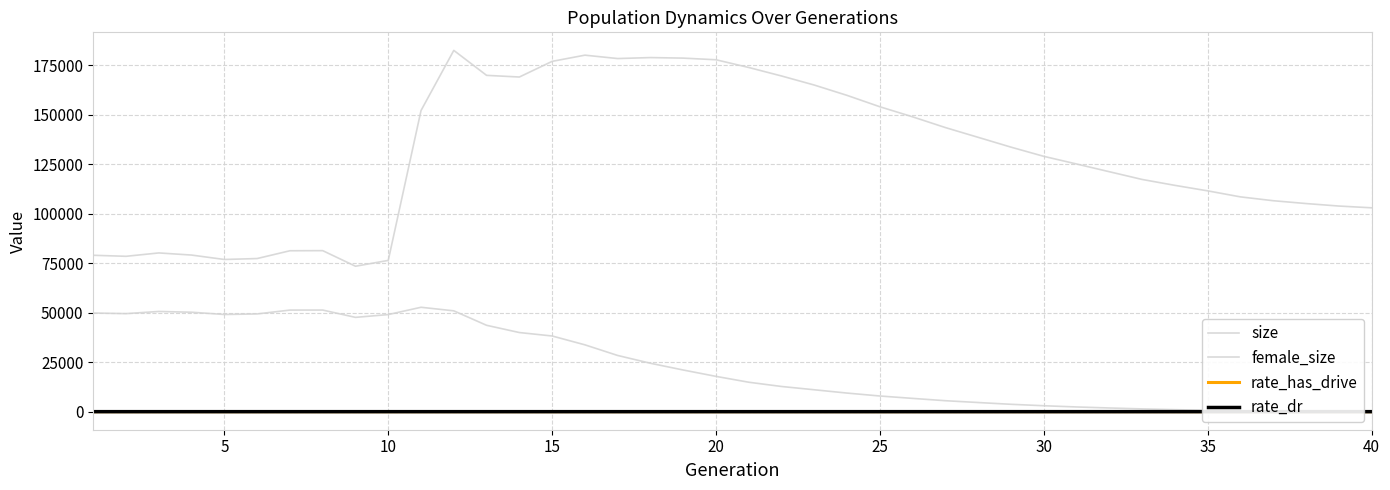

Which series has the largest total across all categories?

size